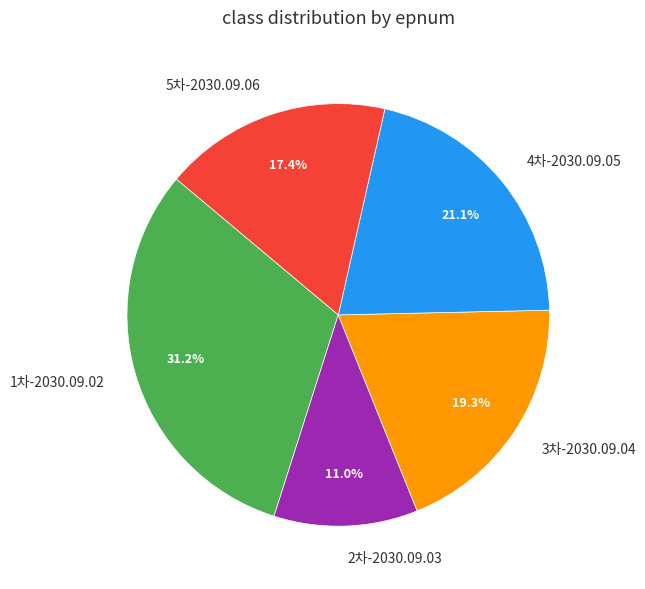

What is the ratio of the value at 1차-2030.09.02 to the value at 3차-2030.09.04?

1.6